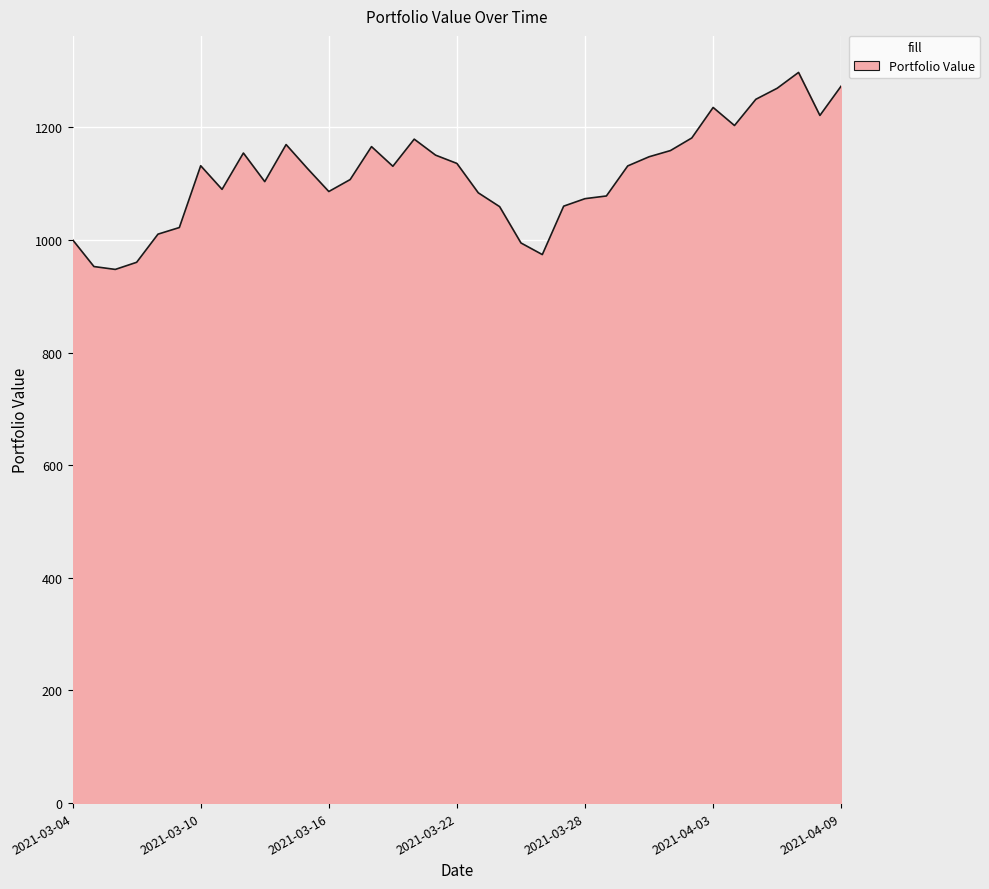

What is the difference between the maximum and second lowest values?

344.6